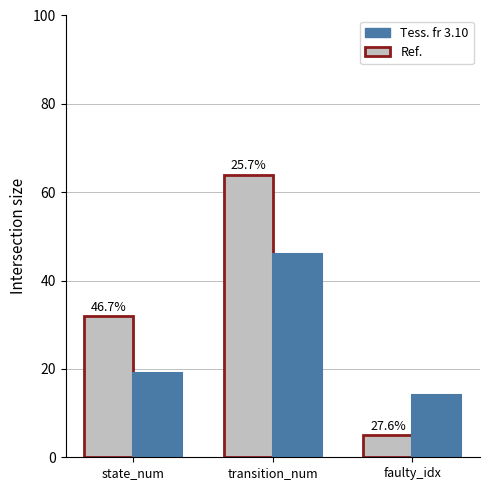

What is the total value across all series at state_num?

51